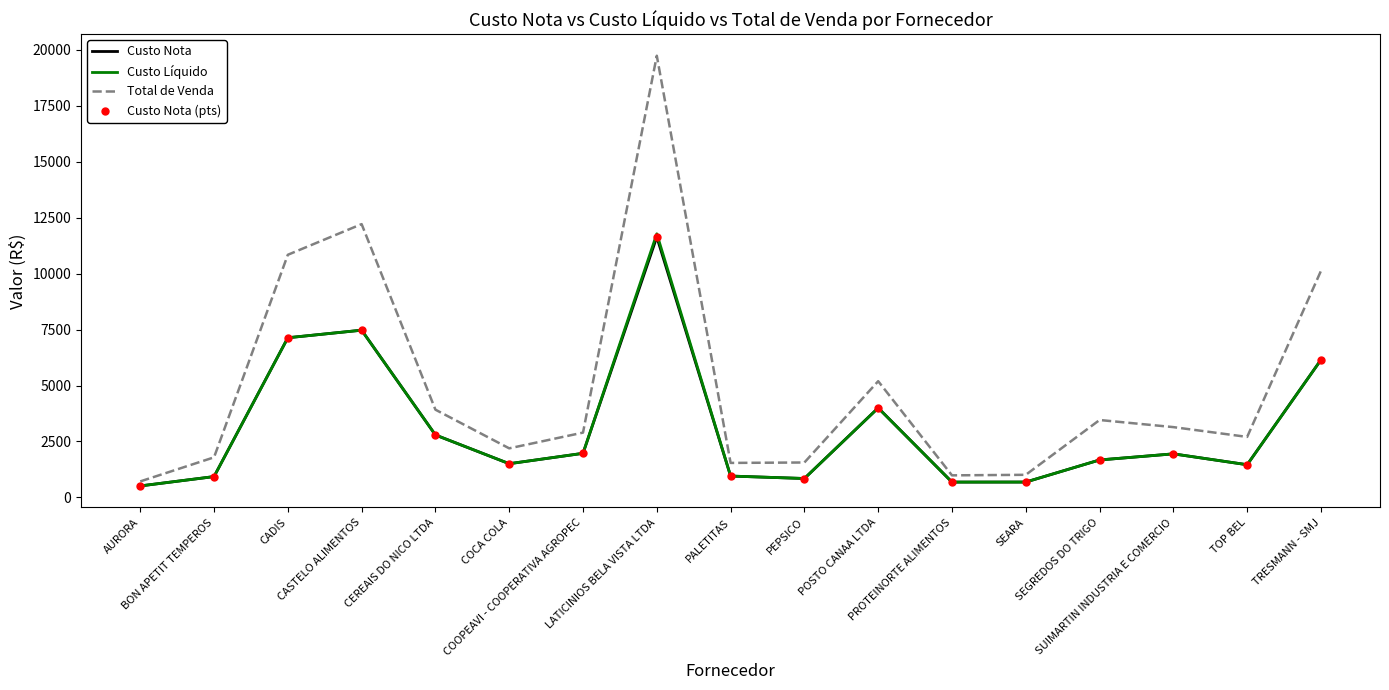

Which series has the largest total across all categories?

Total de Venda